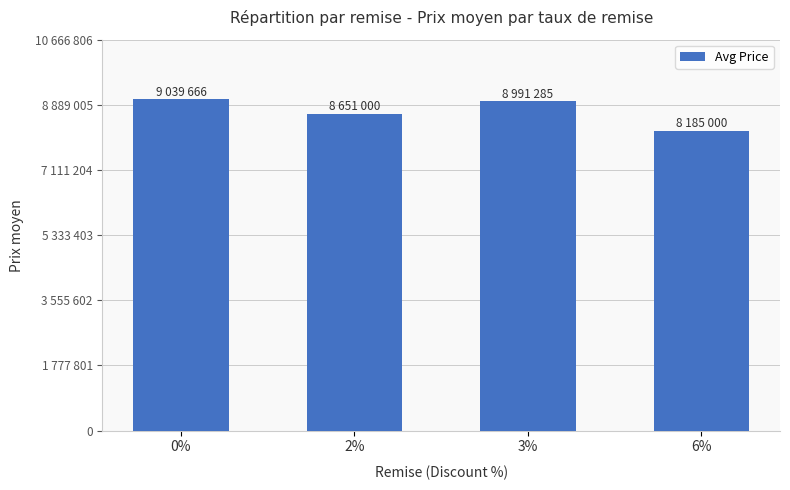

The chart shows a value of 9039666.7 at 0%. True or false?

True